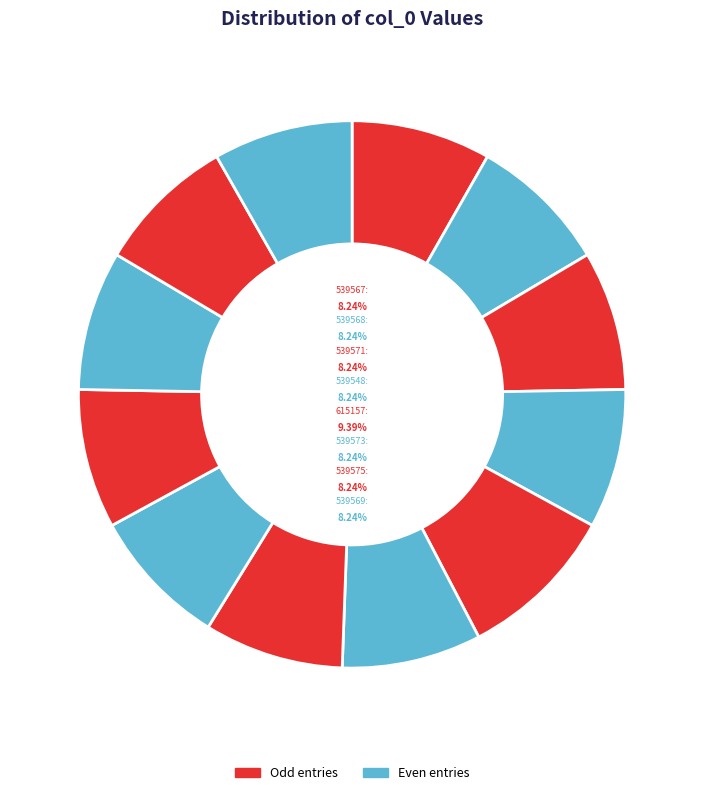

Approximately how many times larger is the value at 539575 compared to 539569?

1.0